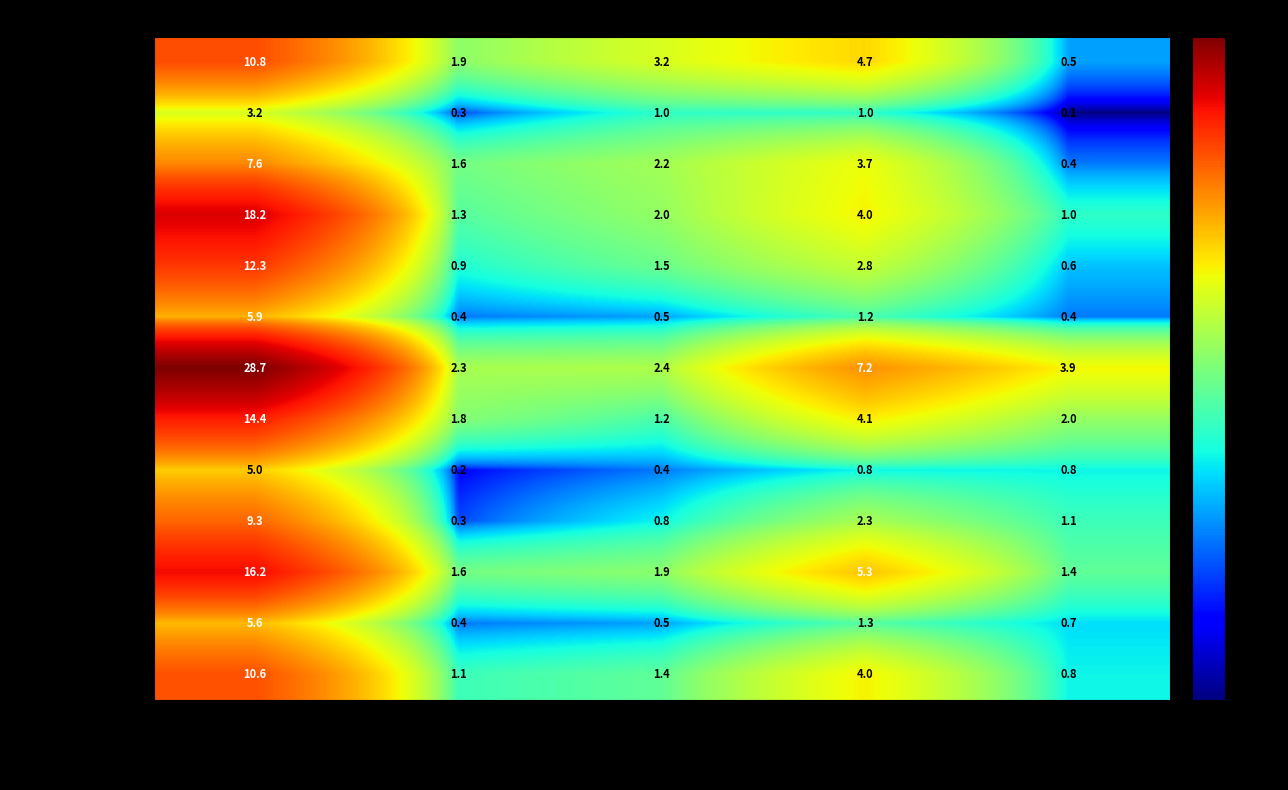

Is it true that East North Central equals 0.6 at Mobile home?

True